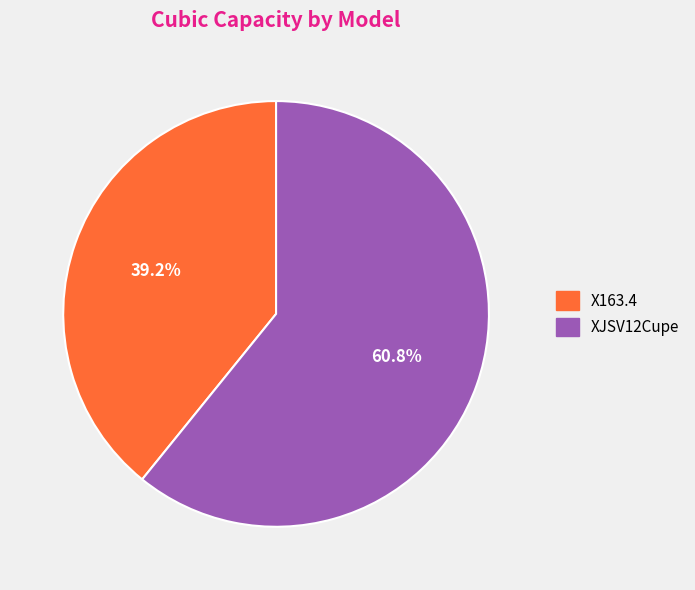

Does any single category account for the majority?

Yes